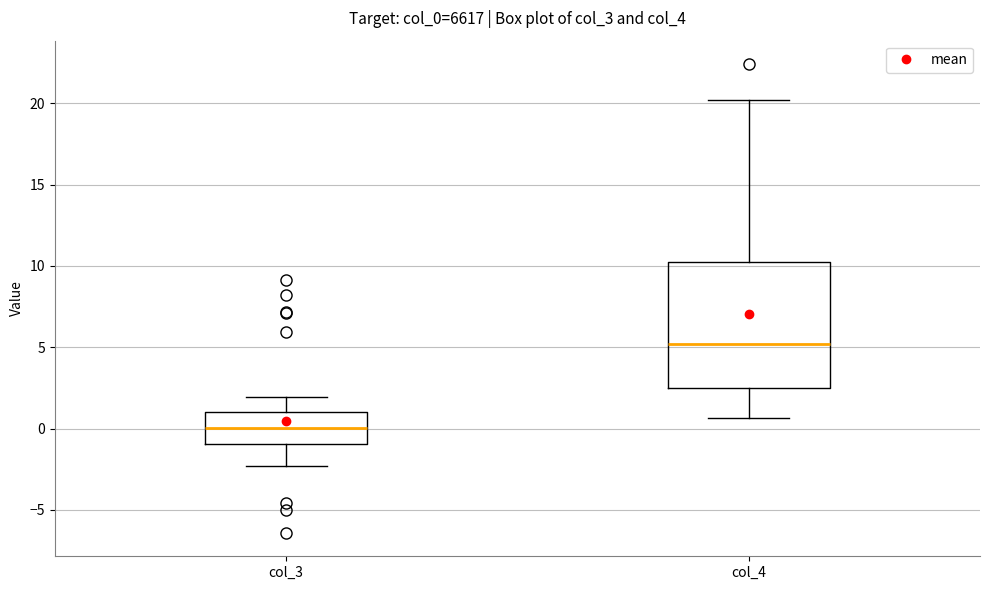

Reading left to right, read every box against the y-axis: the position of its median line, the range the box covers, and the ends of its whiskers. The values are not printed on the chart, so give them approximately, as read against the axis.

col_3: median 0.0, box -1.0 to 1.0, whiskers -2.5 to 2.0
col_4: median 5.0, box 2.5 to 10.5, whiskers 0.5 to 20.0